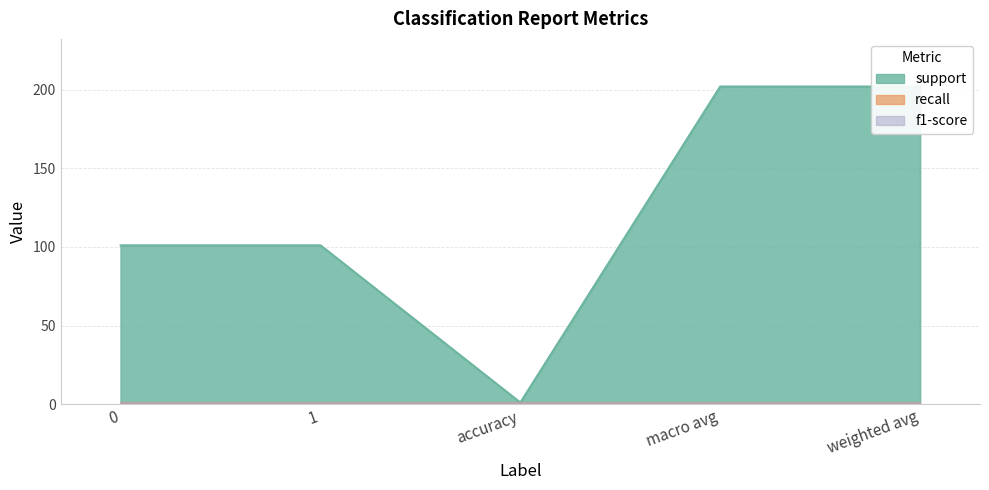

Does the chart display data point markers on the line(s)?

No